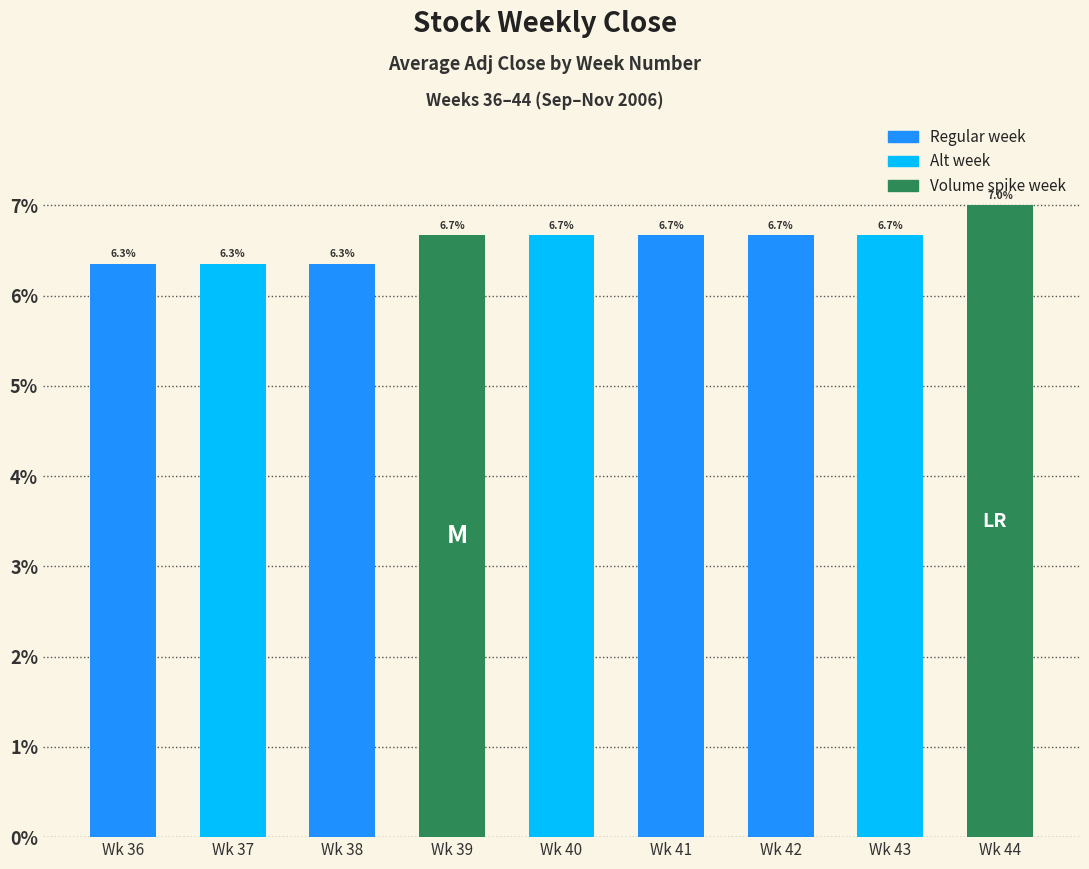

What is the approximate value at Wk 36?

6.3